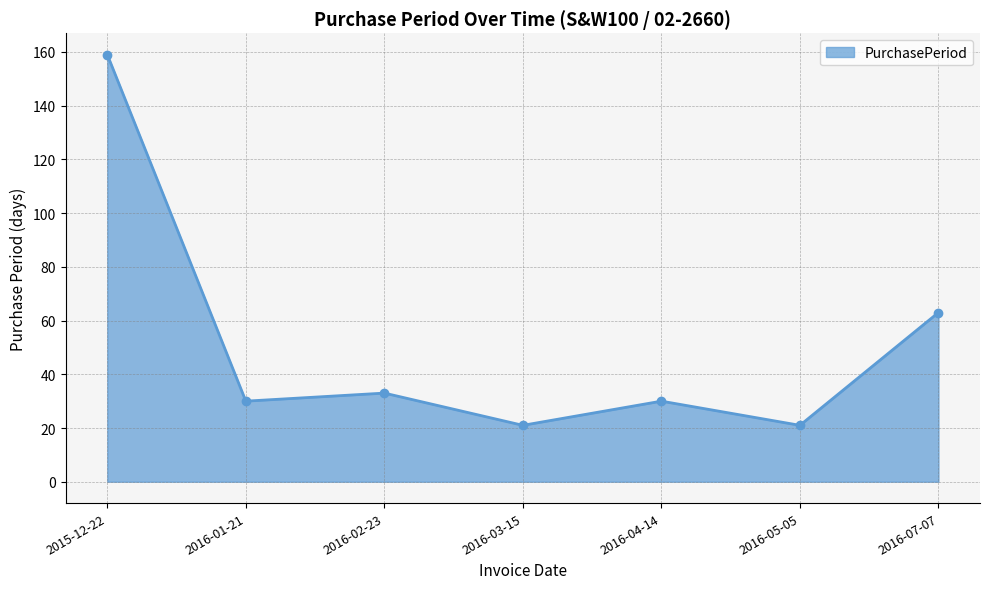

Where does the data first go above 30?

2015-12-22